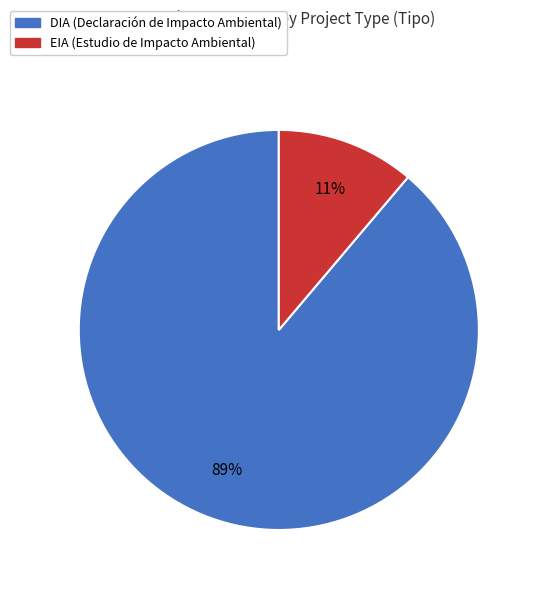

True or false: EIA accounts for 20% of the total.

False